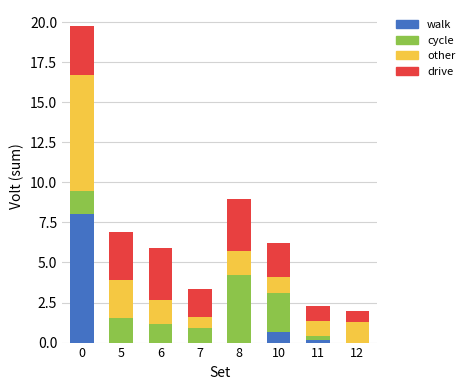

True or false: walk has a value of -3.7 at 5.

False